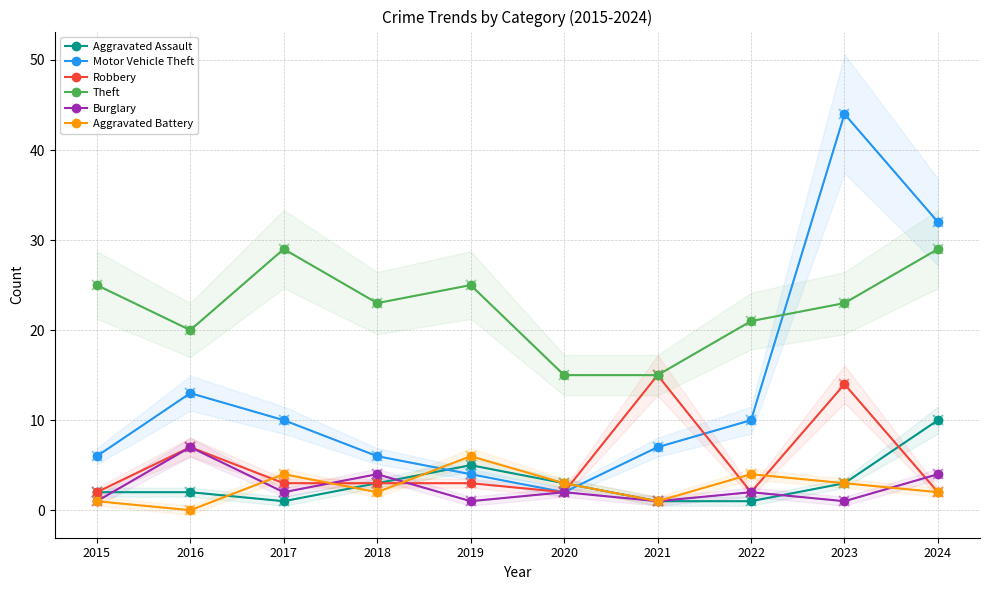

Reading left to right, extract all data points from this chart.

Aggravated Assault: 2015=2	2016=2	2017=1	2018=3	2019=5	2020=3	2021=1	2022=1	2023=3	2024=10
Motor Vehicle Theft: 2015=6	2016=13	2017=10	2018=6	2019=4	2020=2	2021=7	2022=10	2023=44	2024=32
Robbery: 2015=2	2016=7	2017=3	2018=3	2019=3	2020=2	2021=15	2022=2	2023=14	2024=2
Theft: 2015=25	2016=20	2017=29	2018=23	2019=25	2020=15	2021=15	2022=21	2023=23	2024=29
Burglary: 2015=1	2016=7	2017=2	2018=4	2019=1	2020=2	2021=1	2022=2	2023=1	2024=4
Aggravated Battery: 2015=1	2016=0	2017=4	2018=2	2019=6	2020=3	2021=1	2022=4	2023=3	2024=2